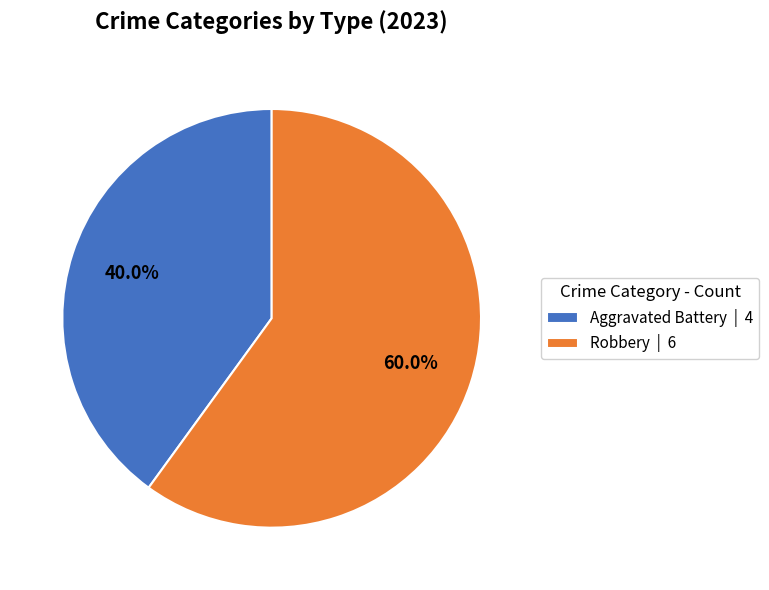

Which slice is the smallest?

Aggravated Battery | 4